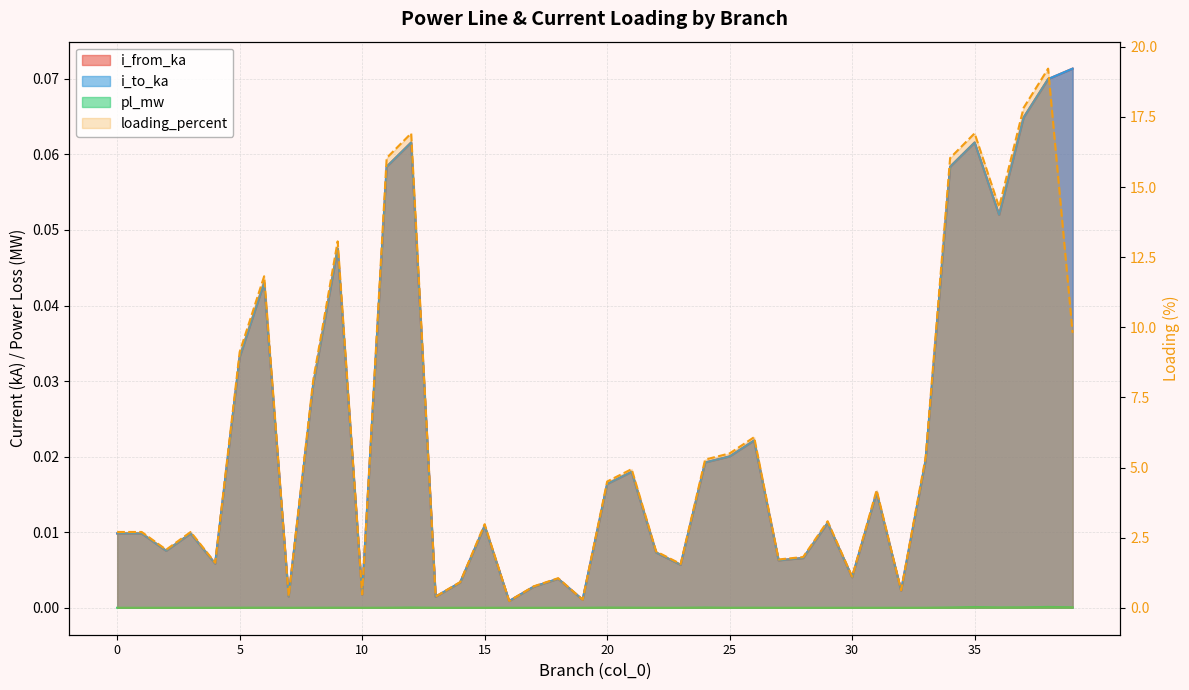

Where is the first local minimum for i_to_ka?

2